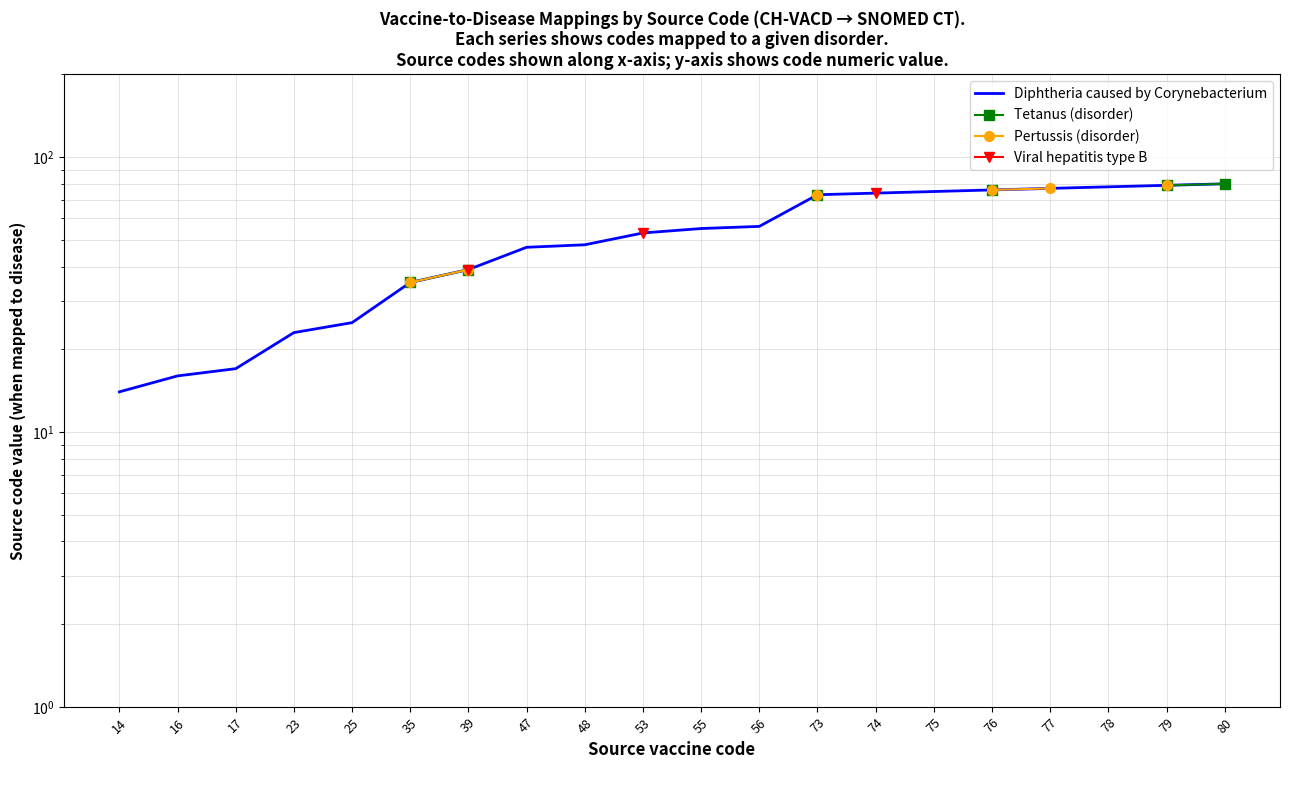

Is it true that Tetanus (disorder) equals 35.0 at 35?

True